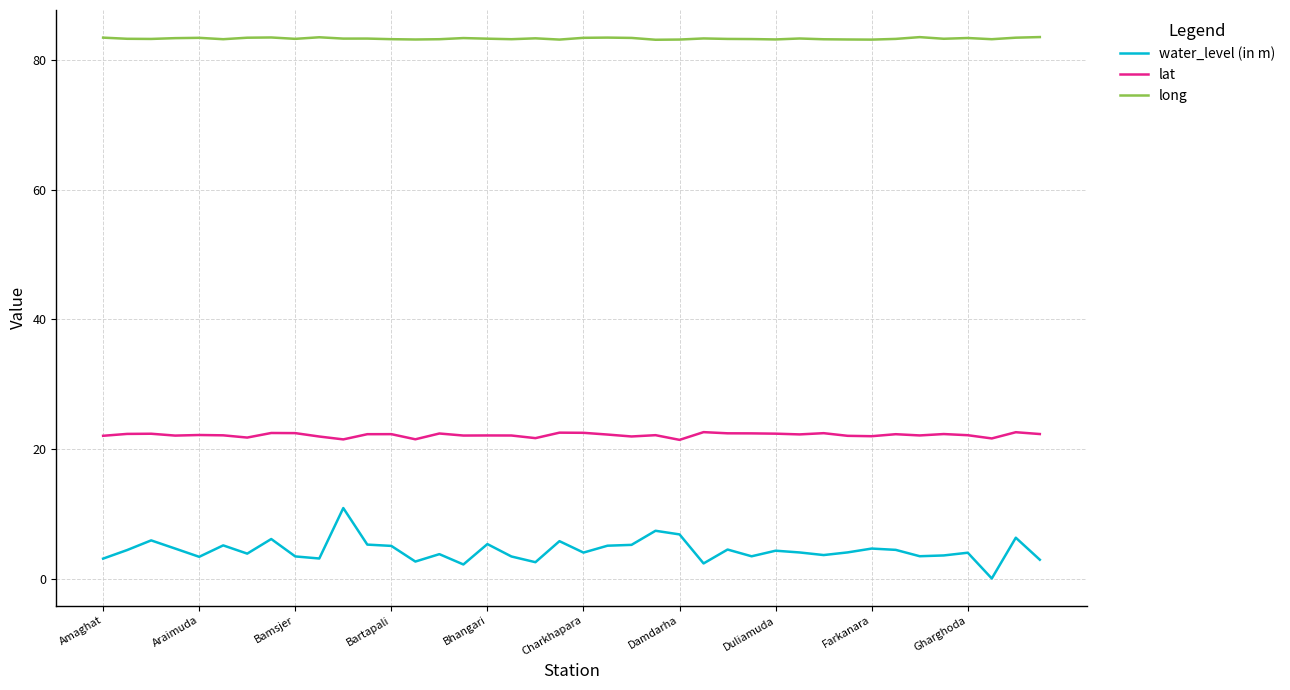

True or false: long and lat intersect in this chart.

False